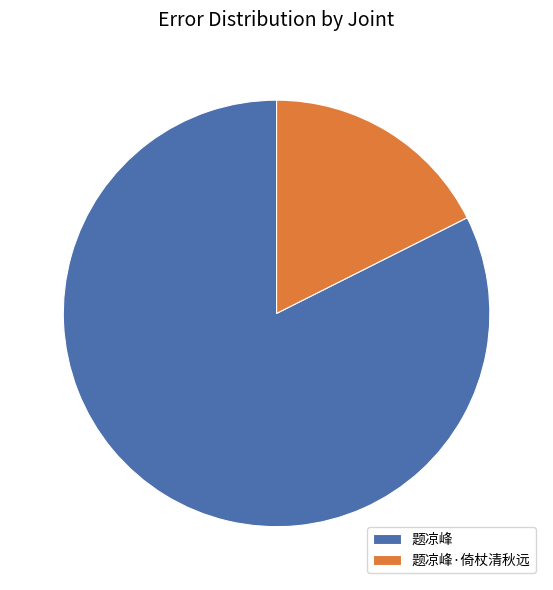

True or false: 题凉峰 accounts for 71% of the total.

False